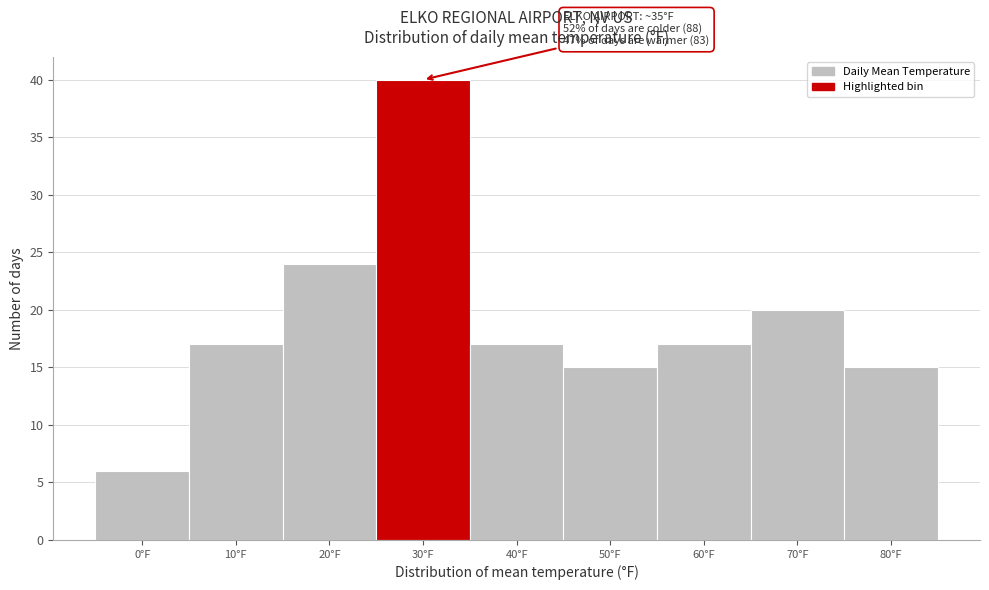

Reading right to left, list all the values displayed in this chart.

15	20	17	15	17	40	24	17	6